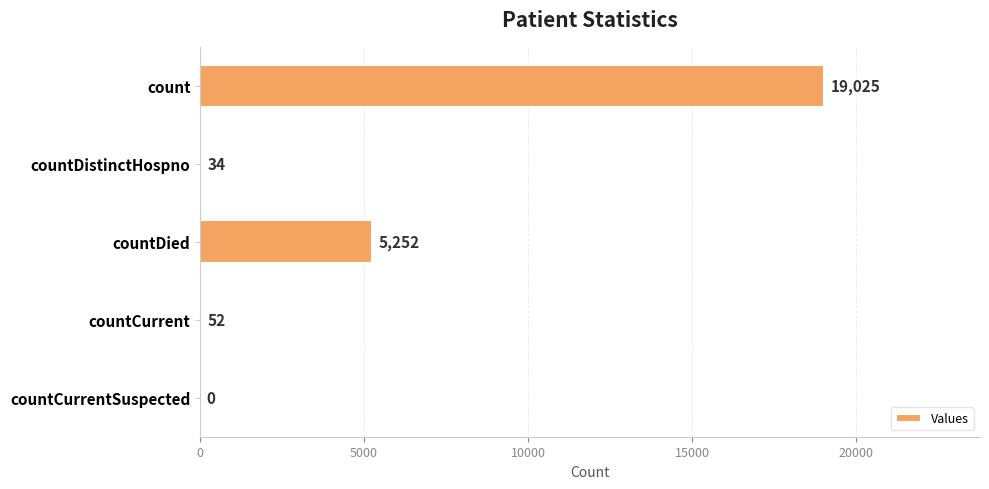

Are the bars grouped side by side (vs. stacked)?

No